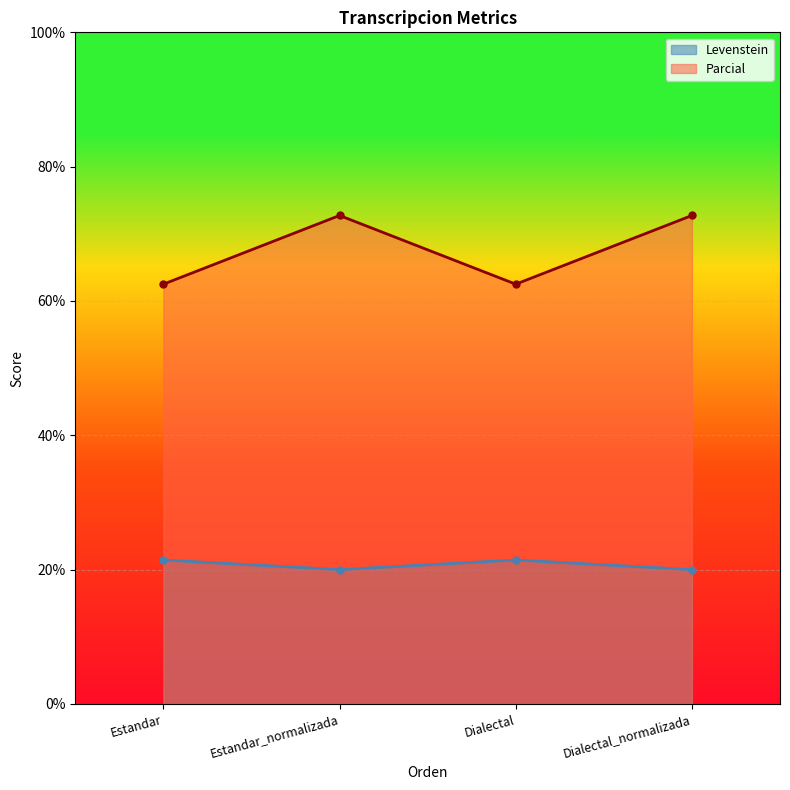

Which category has the highest value in the Parcial series?

Estandar_normalizada